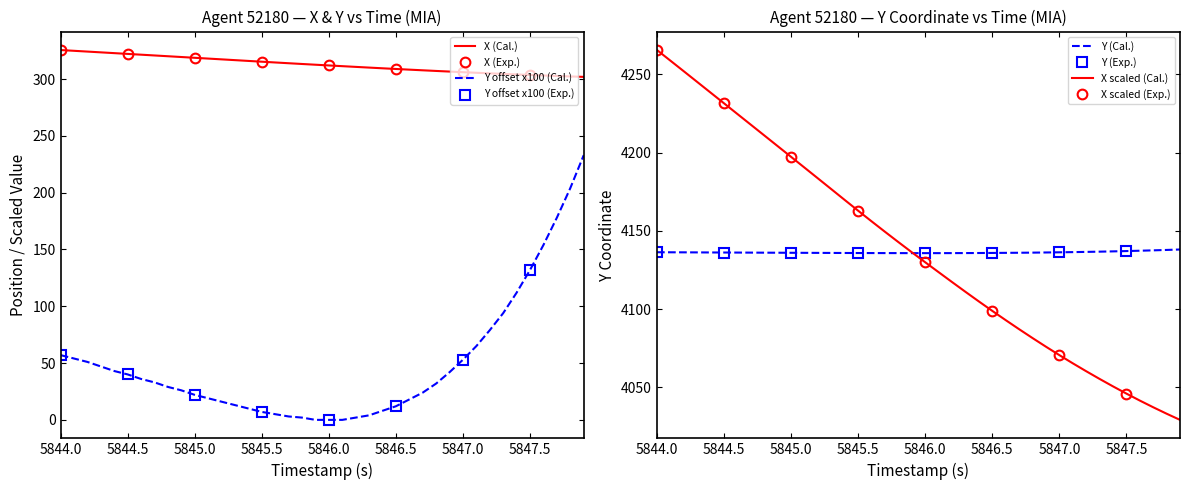

What is the lowest value of the X scaled (Cal.) series?

4029.2